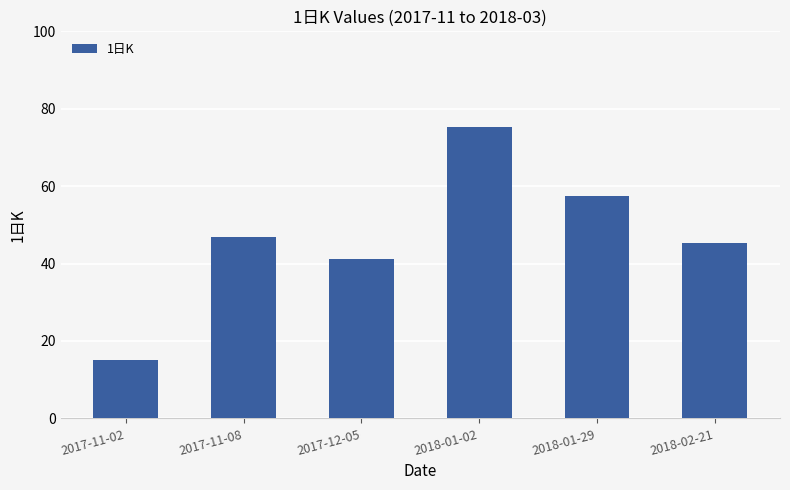

What is the difference between the maximum and second lowest values?

34.1